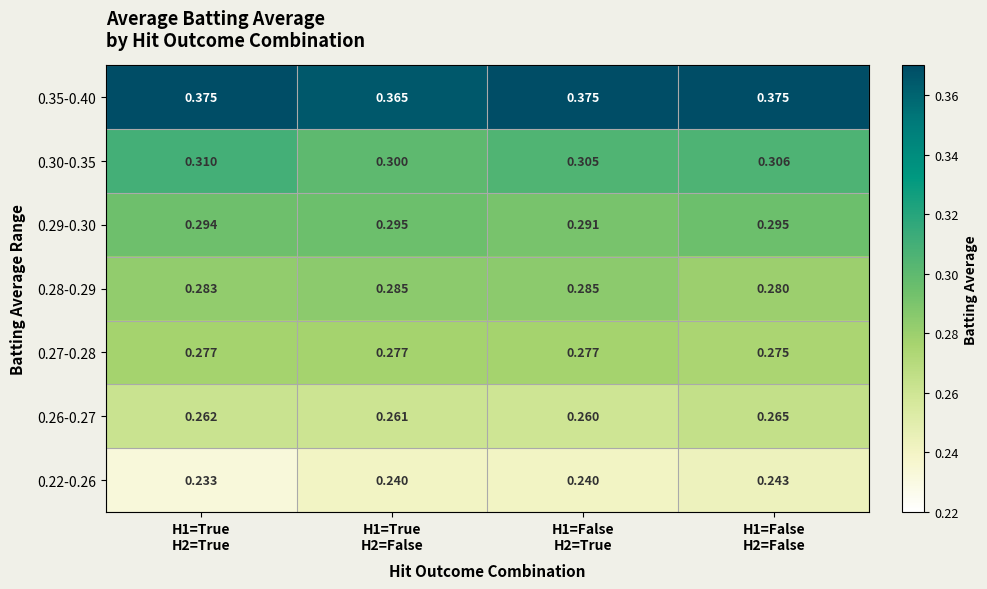

Between H1=False
H2=False and H1=True
H2=True, which is larger?

H1=False
H2=False